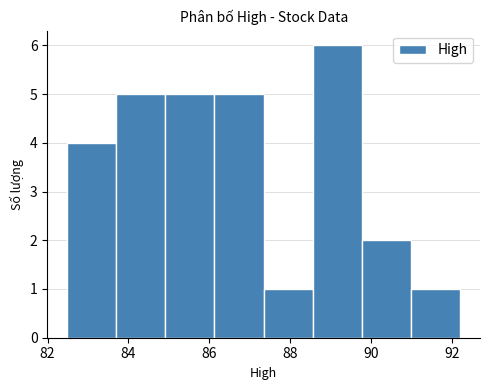

Reading left to right, list every bar in this chart as the range it spans on the x-axis followed by its height. Neither the bar edges nor the heights are printed on the chart, so give them approximately, as read against the axes.

82.4 to 83.6: 4
83.6 to 85.0: 5
85.0 to 86.2: 5
86.2 to 87.4: 5
87.4 to 88.6: 1
88.6 to 89.8: 6
89.8 to 91.0: 2
91.0 to 92.2: 1